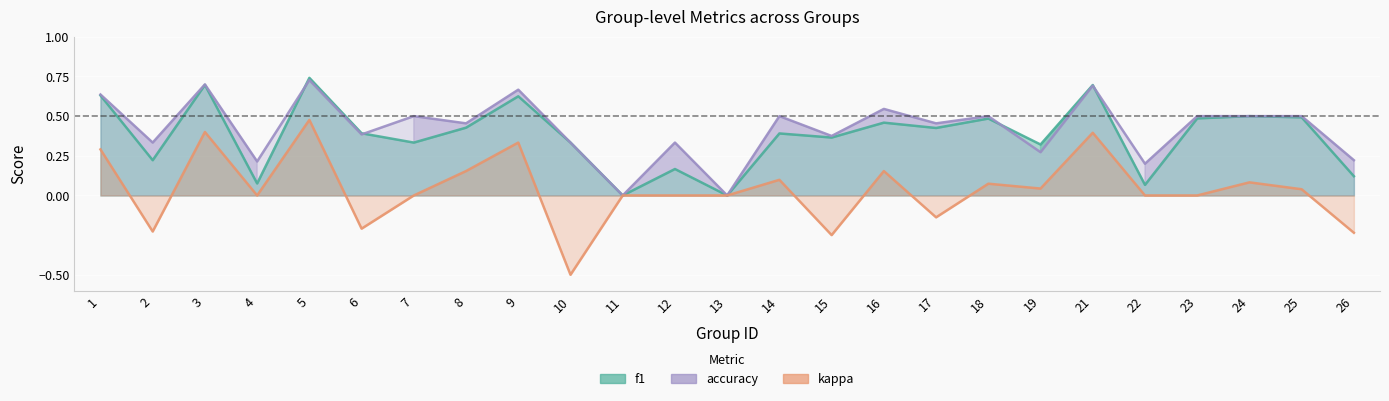

True or false: f1 and kappa intersect in this chart.

False